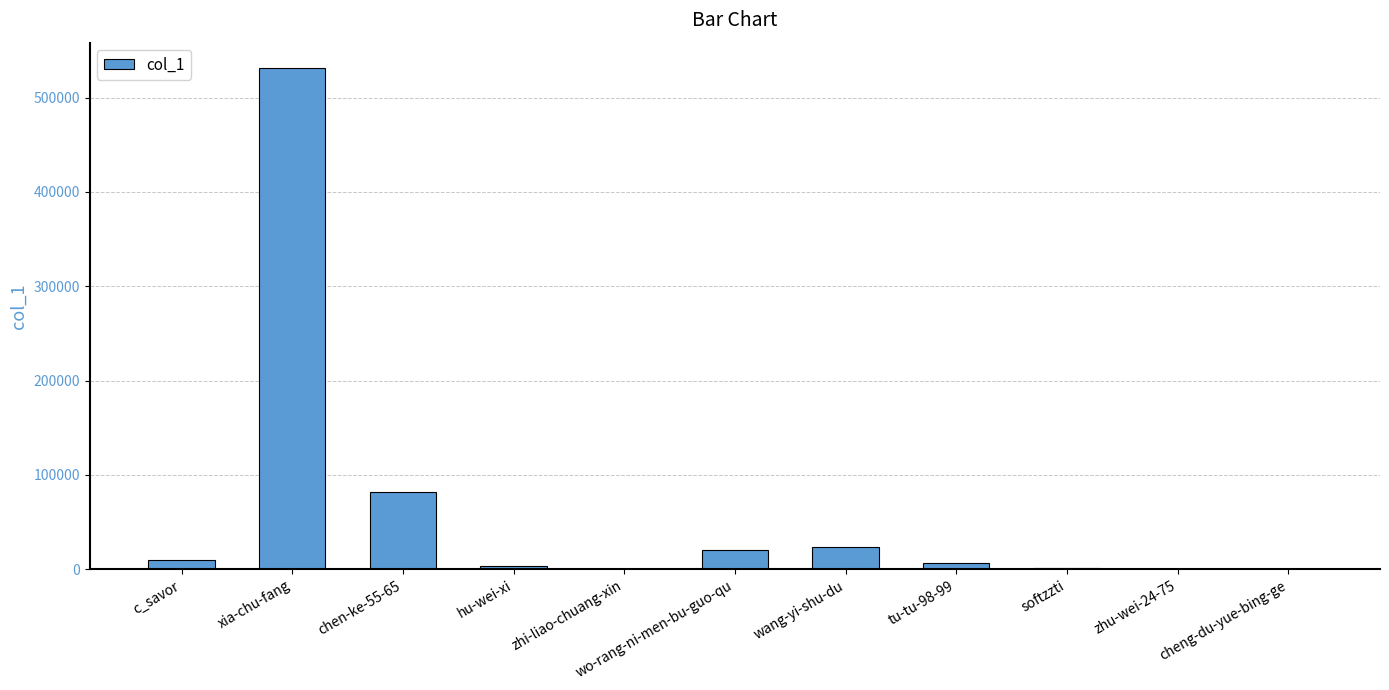

What is the change in value from hu-wei-xi to tu-tu-98-99?

+3485